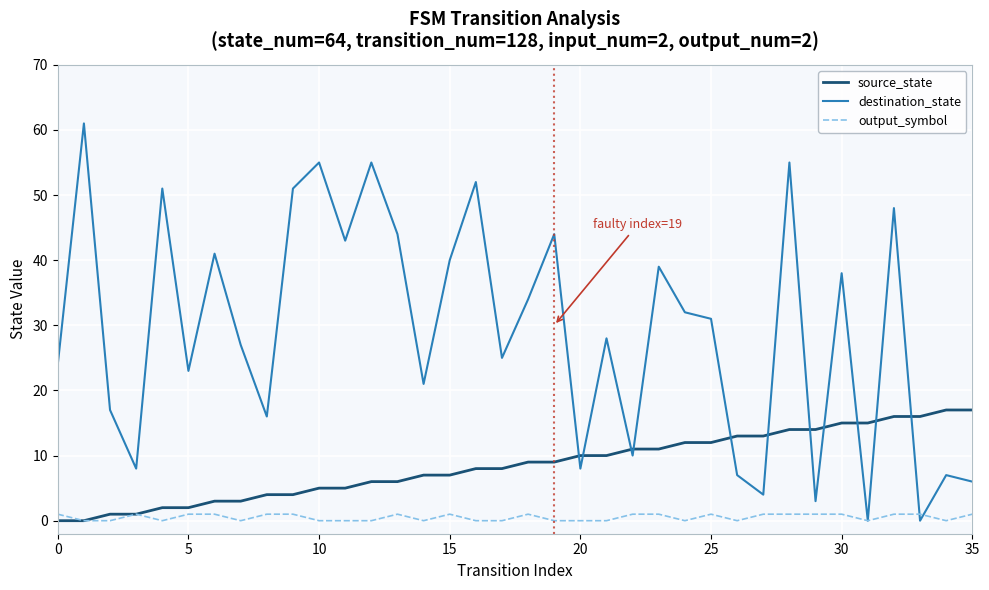

Which series has the largest total across all categories?

destination_state